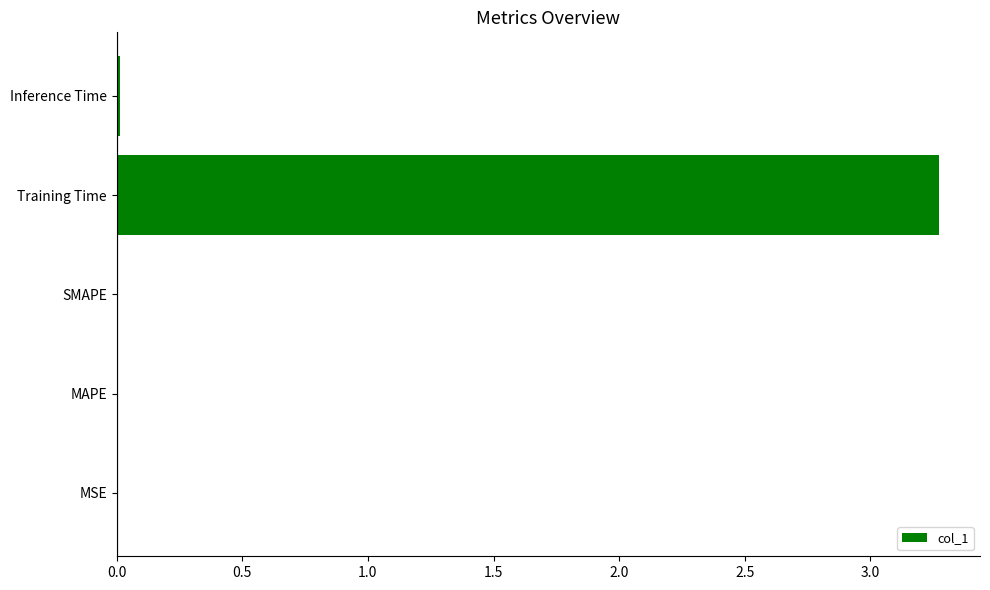

What is the greatest value displayed?

3.3